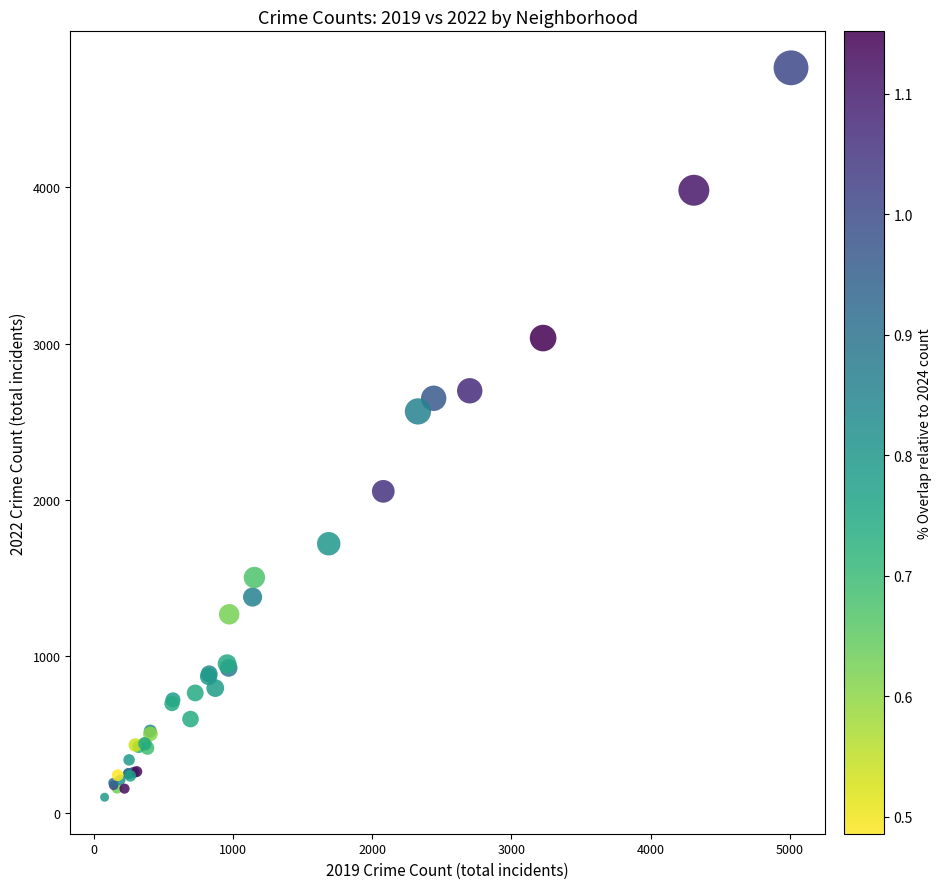

What Y value in the scatter plot is closest to 2431?

2566